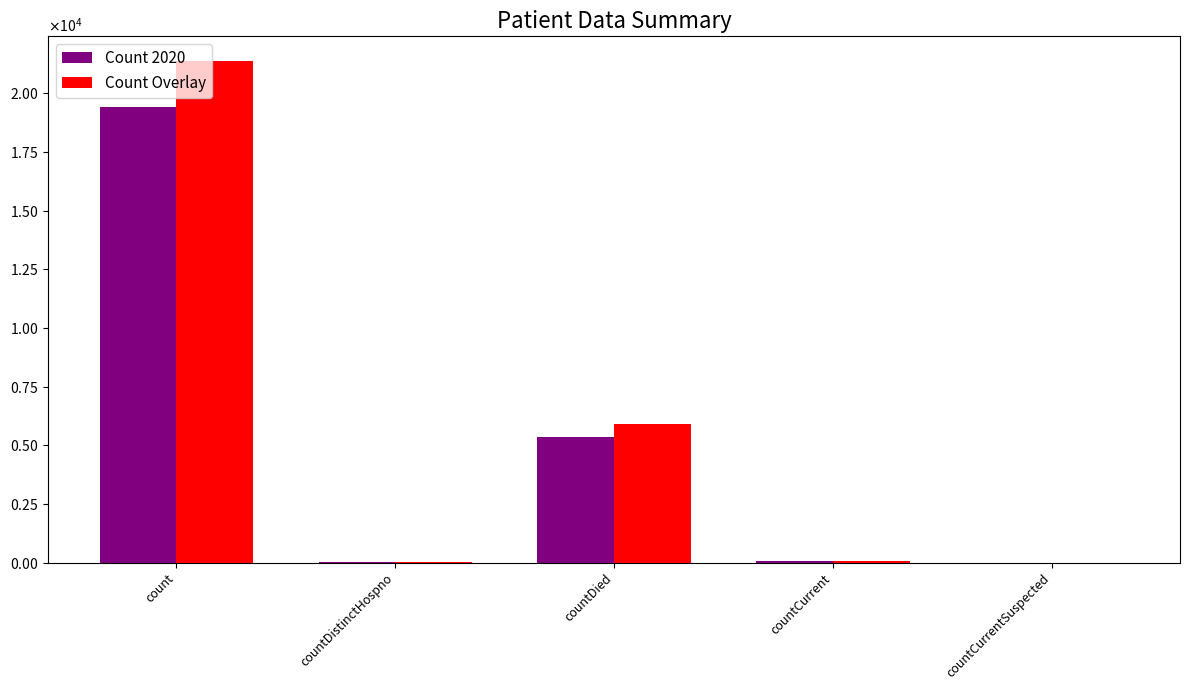

Where does the Count Overlay series first go above 66?

count